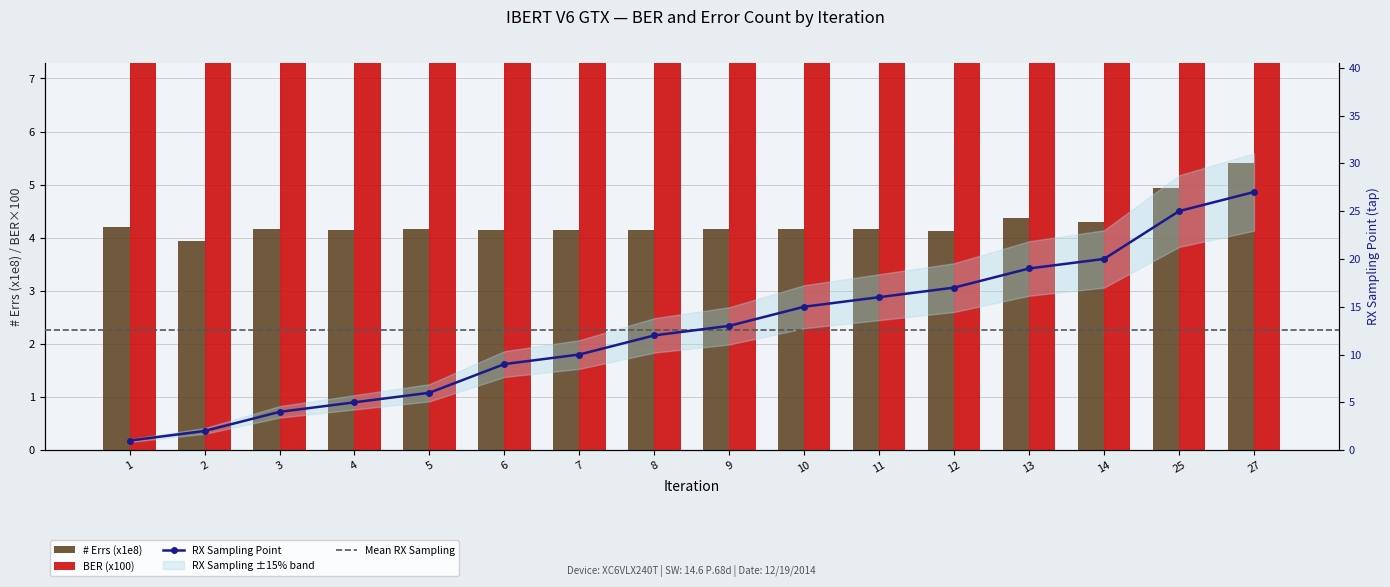

What is the difference between the # Errs (E8) values at 2 and 12?

0.2